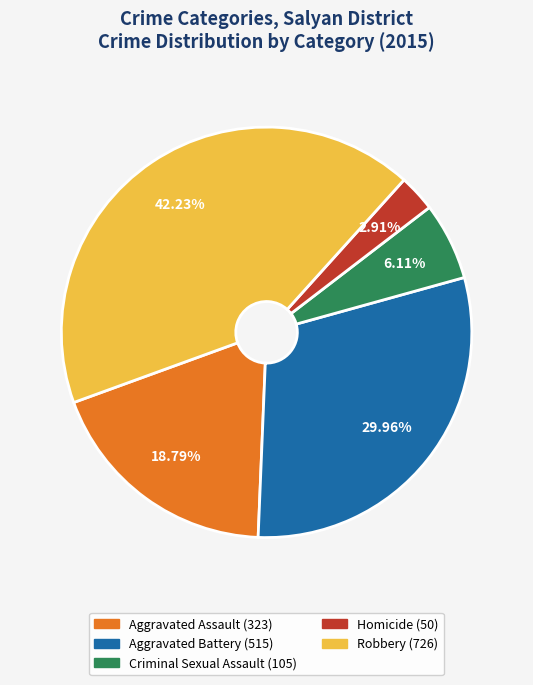

To the nearest percent, what is the difference between the largest and smallest slice percentages?

39%